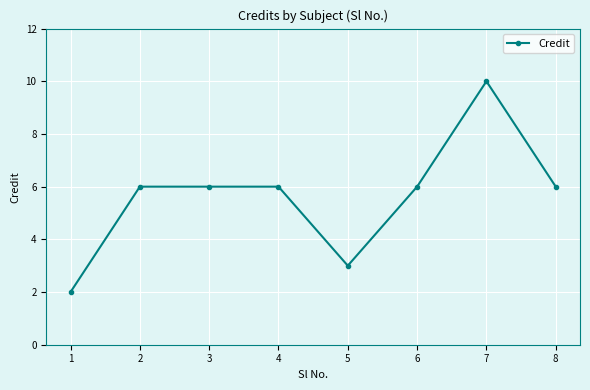

The chart shows a value of 2 at 1. True or false?

True